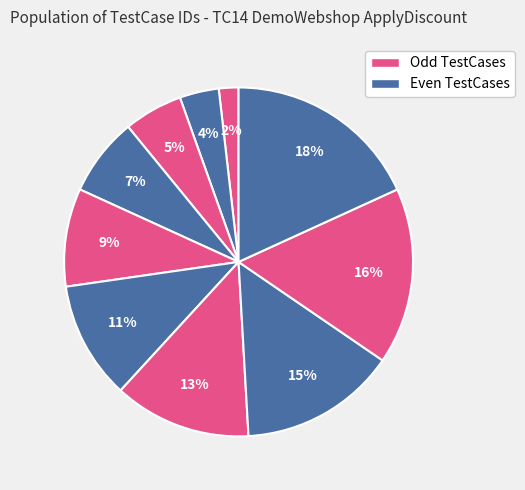

To the nearest percent, what is the average slice percentage?

10%